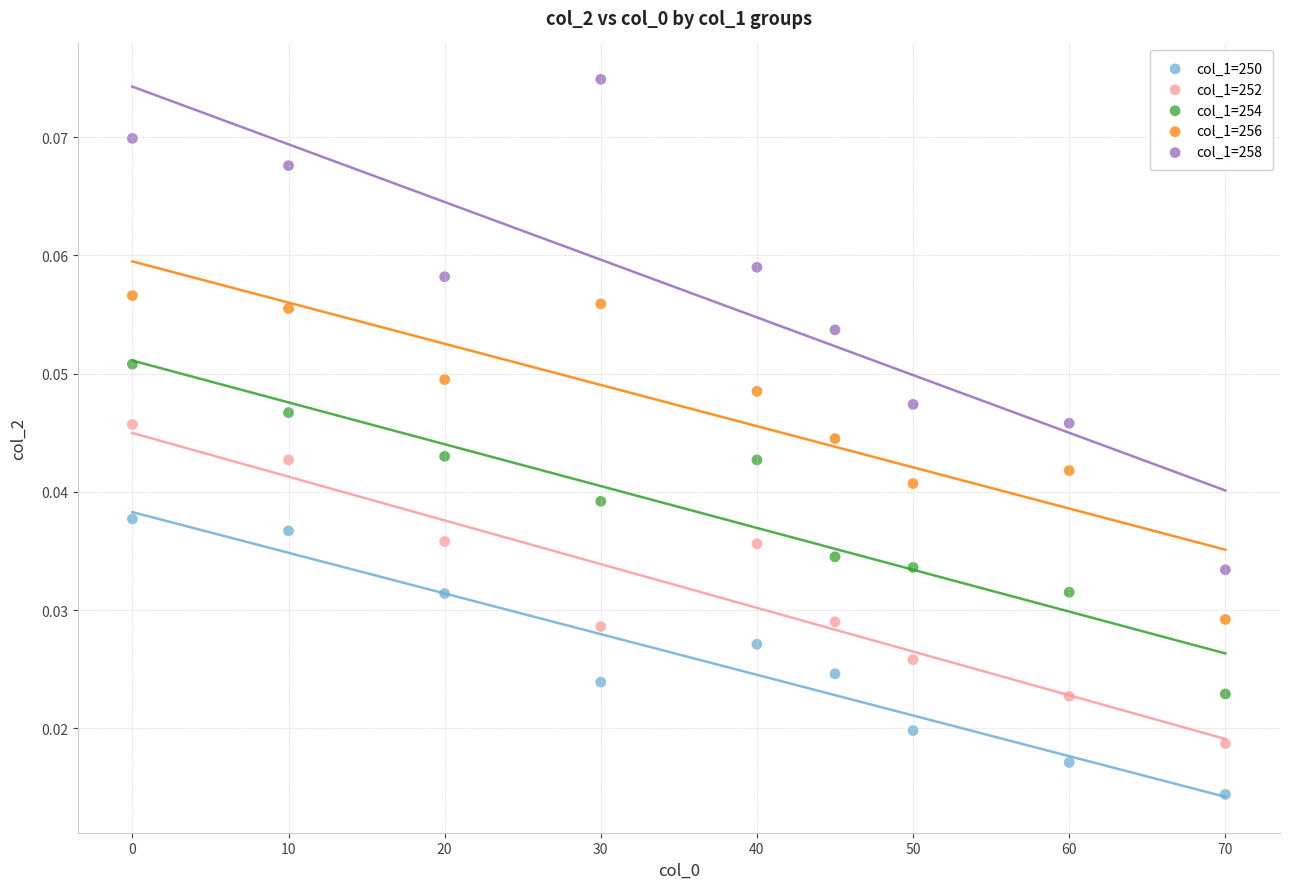

Across all data points, what is the range of X values (max minus min)?

70.0